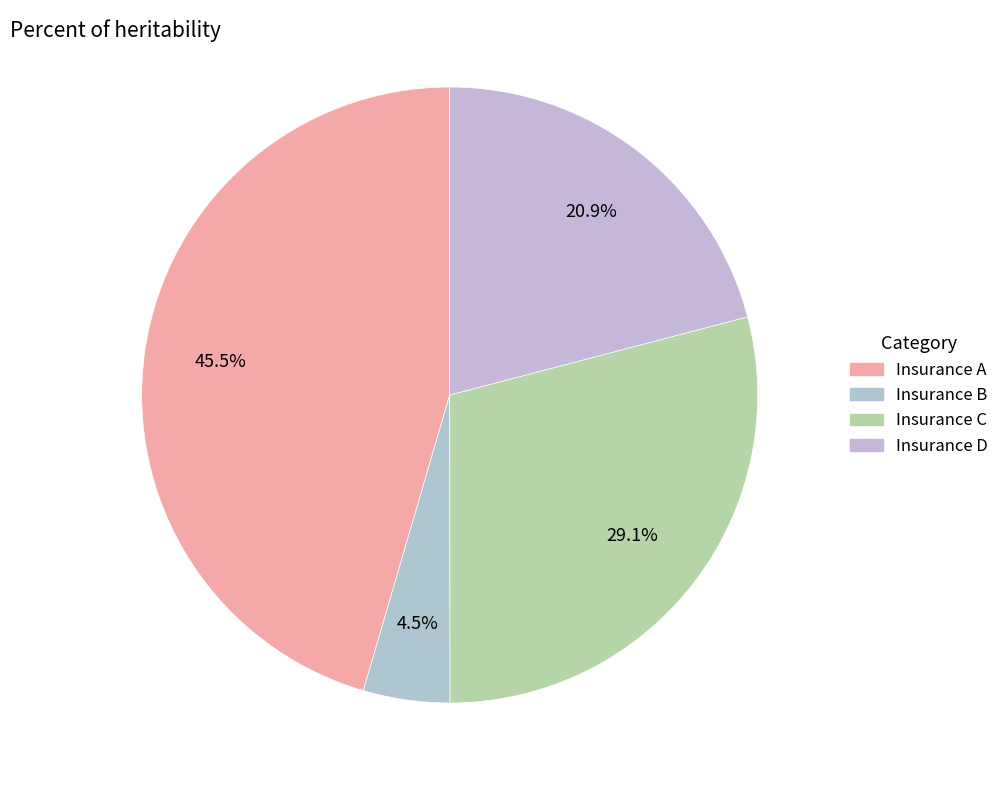

What is the change in value from Insurance A to Insurance D?

-6667